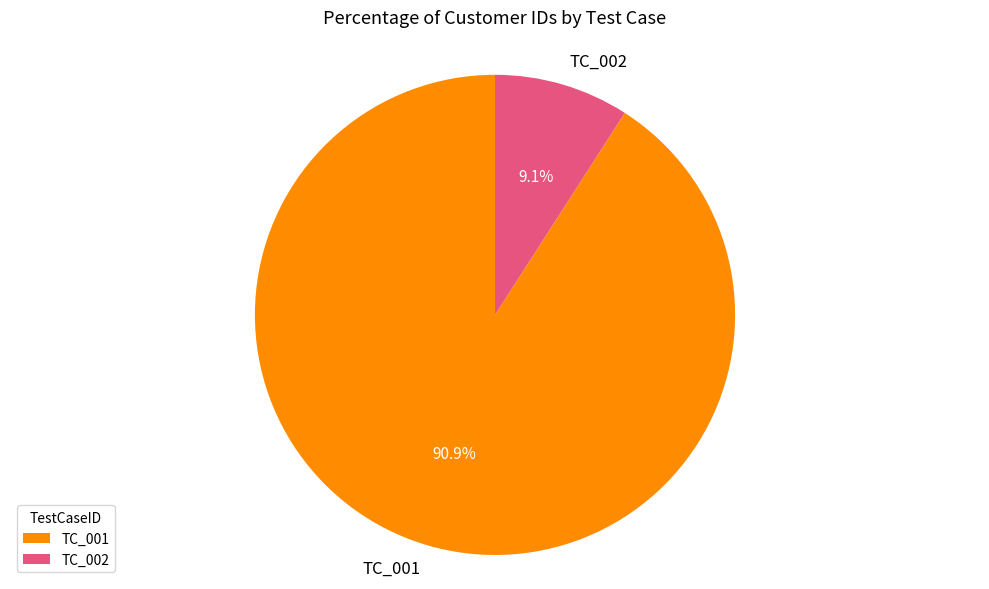

To the nearest percent, what portion does TC_001 represent?

91%